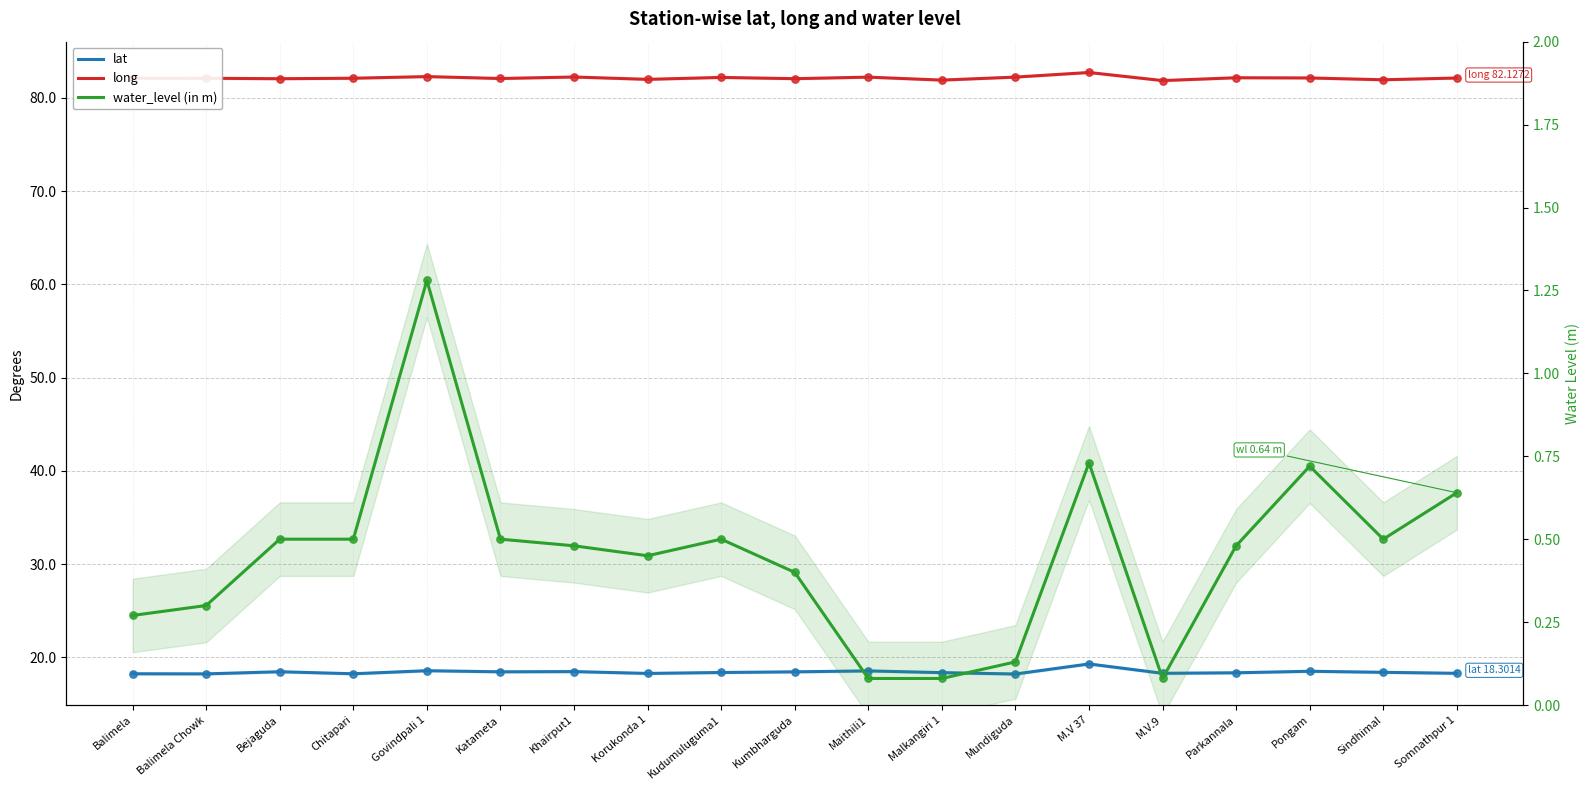

What is the total value across all series at Bejaguda?

101.0